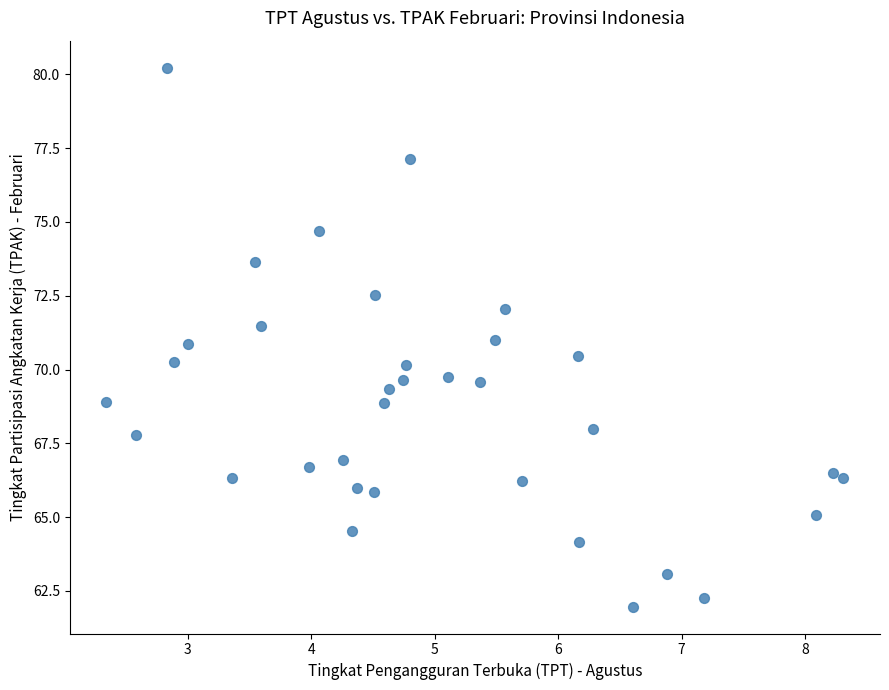

What is the range of X values (max minus min)?

6.0